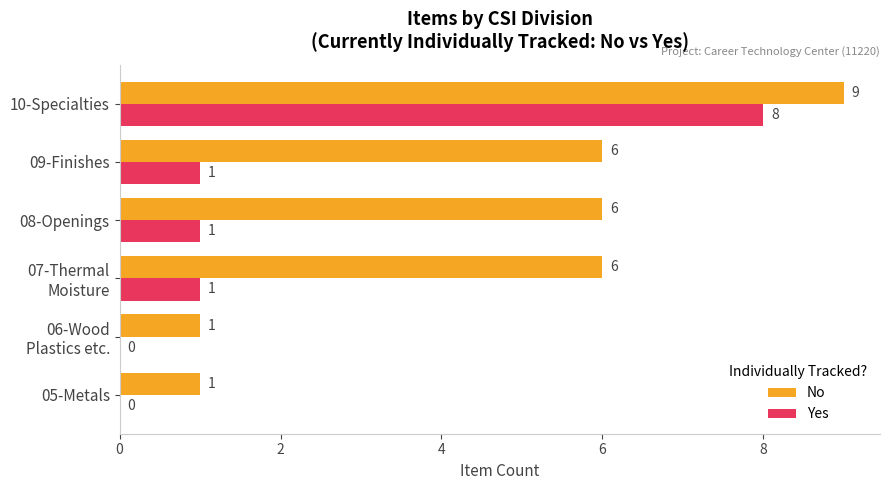

What is the sum of all Yes values?

11